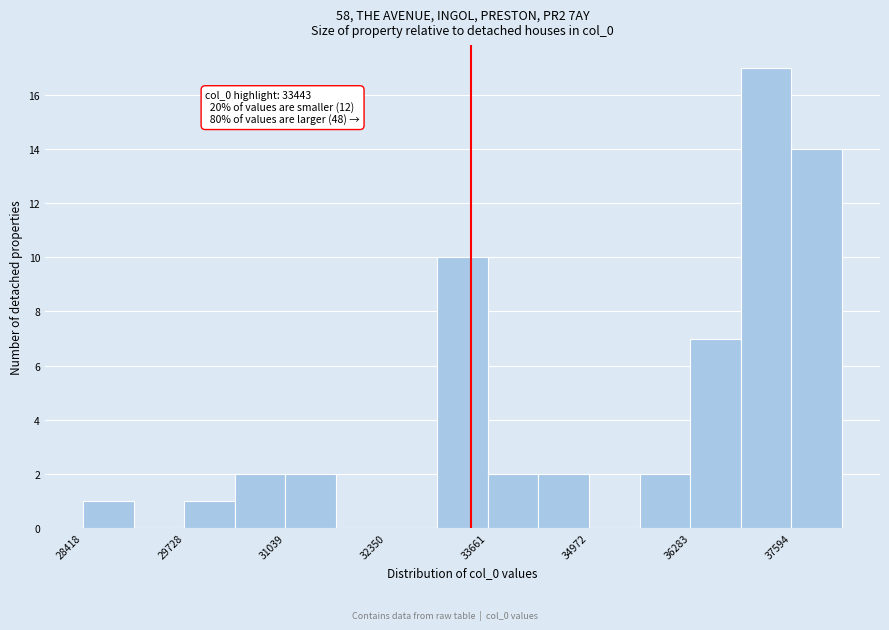

Read against the x-axis, roughly where is the centre of the tallest bar?

37200